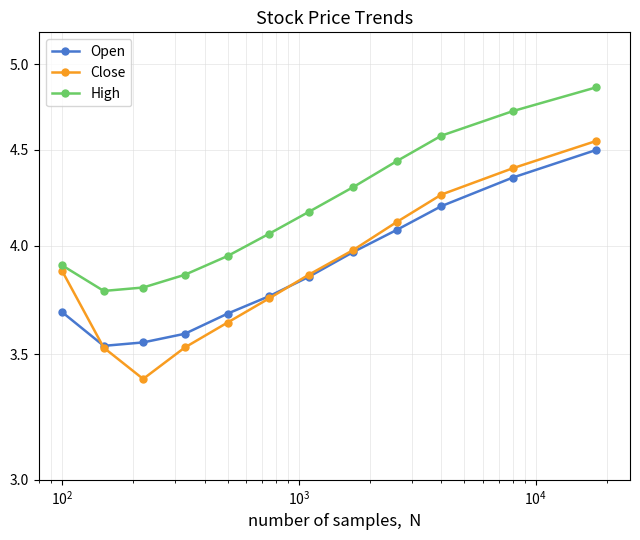

How many interior local valleys does the Open series have?

1